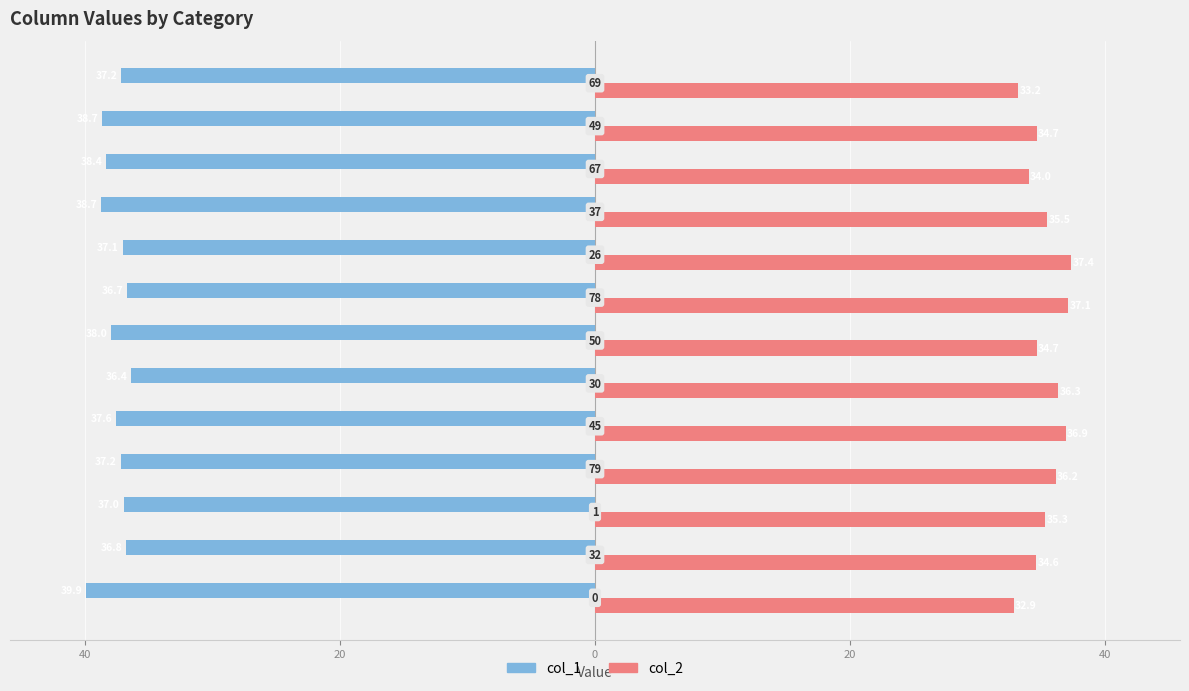

What are all the series names shown in the legend?

col_1, col_2